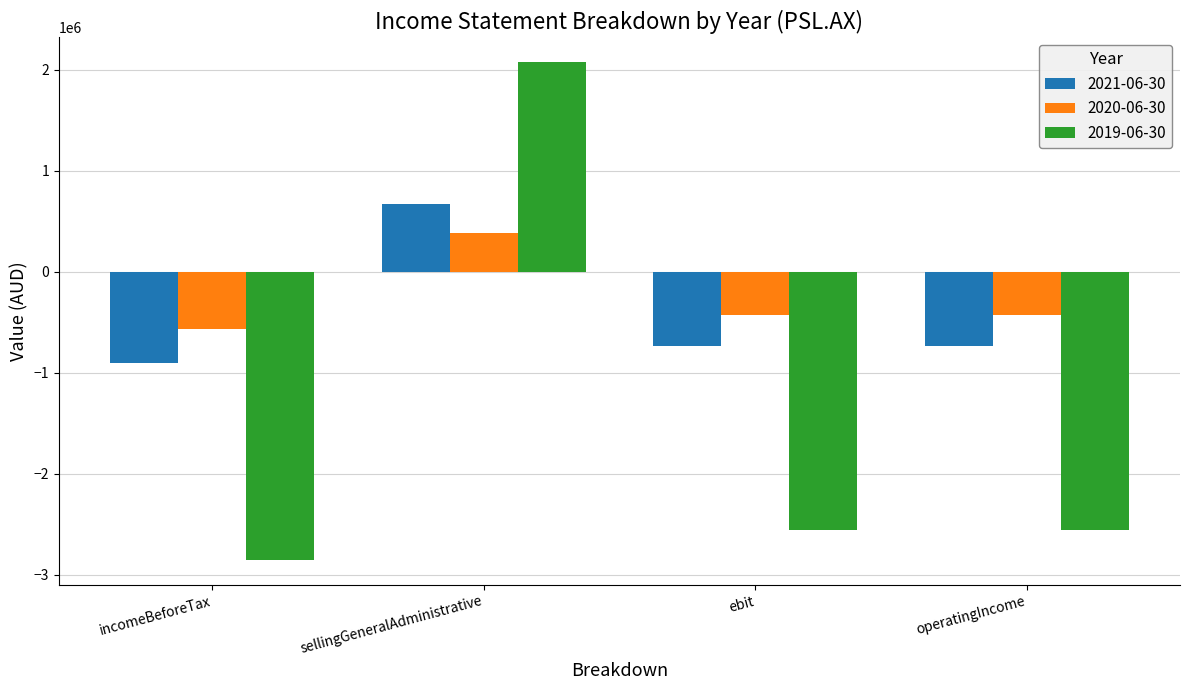

Which series has the largest range (max minus min)?

2019-06-30